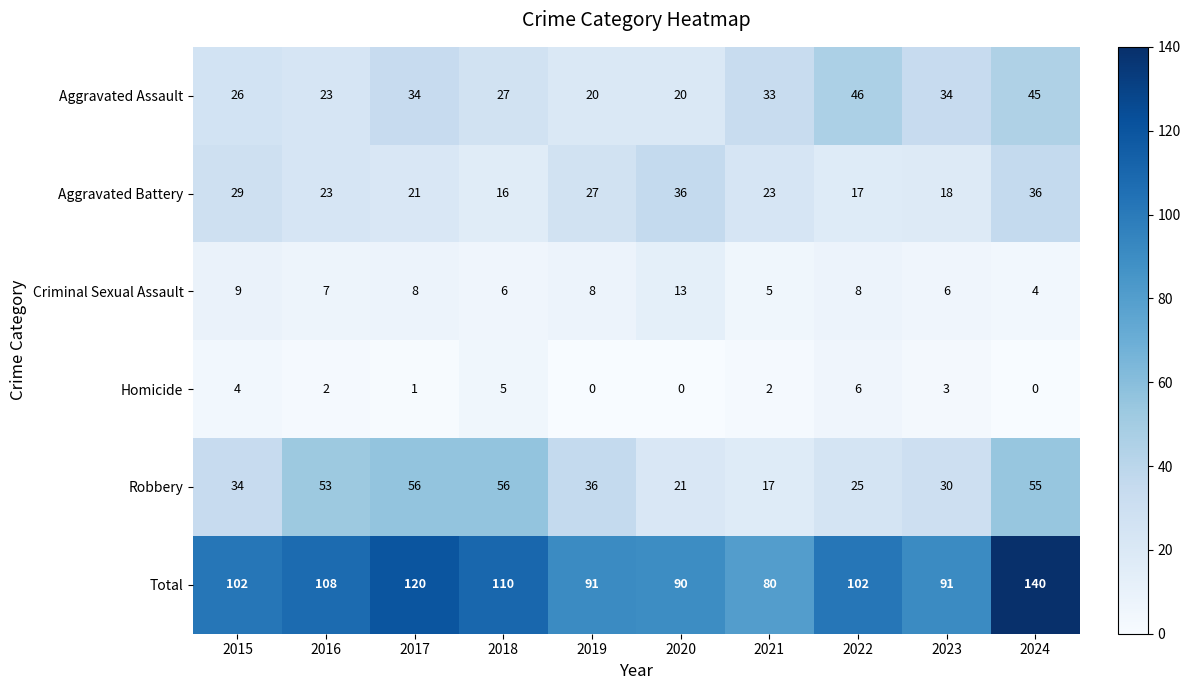

Rank the series by their maximum value, from lowest to highest.

Homicide, Criminal Sexual Assault, Aggravated Battery, Aggravated Assault, Robbery, Total